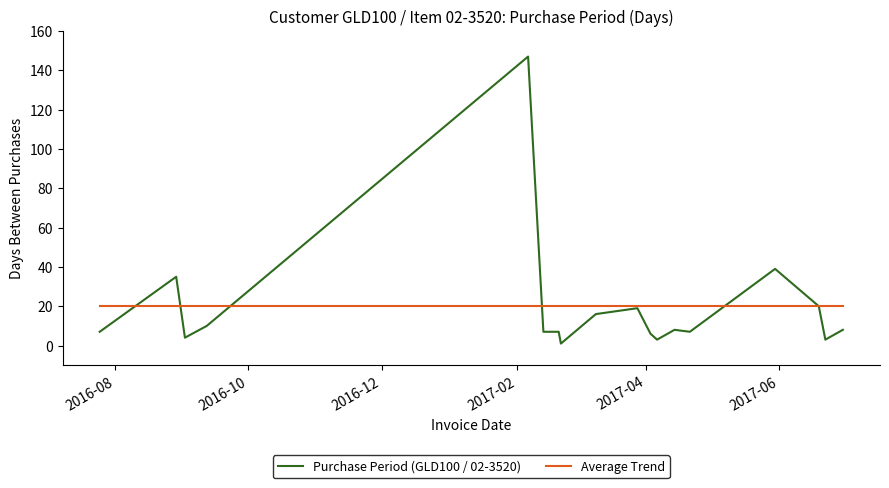

Rank the series by their maximum value, from highest to lowest.

Purchase Period (GLD100 / 02-3520), Average Trend